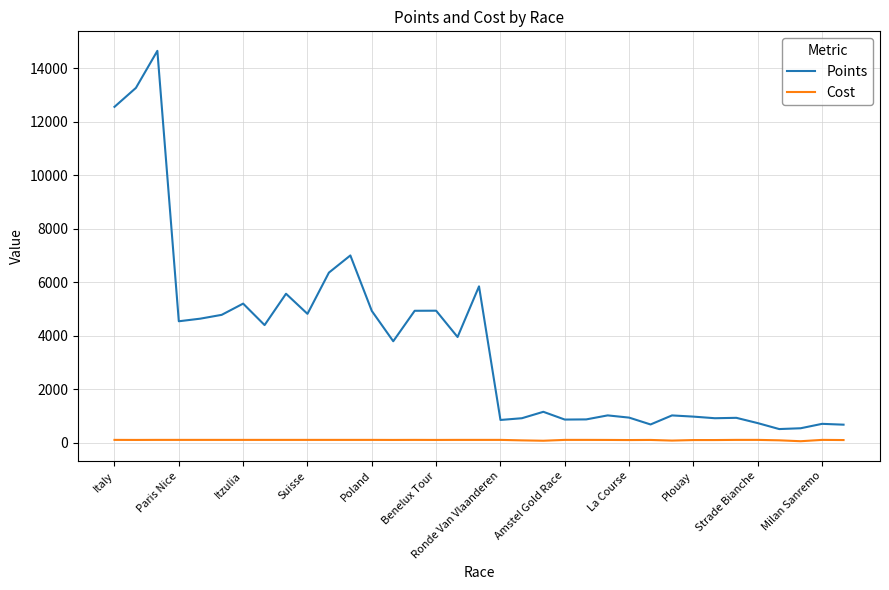

Which series has the largest total across all categories?

Points